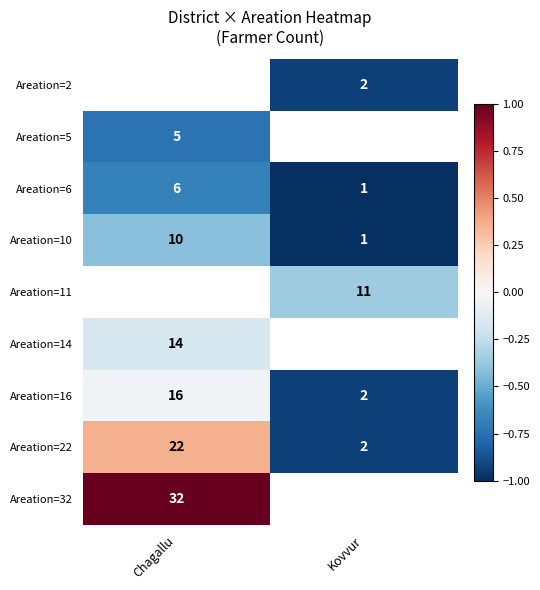

At which category does the chart reach its minimum across all series?

Kovvur